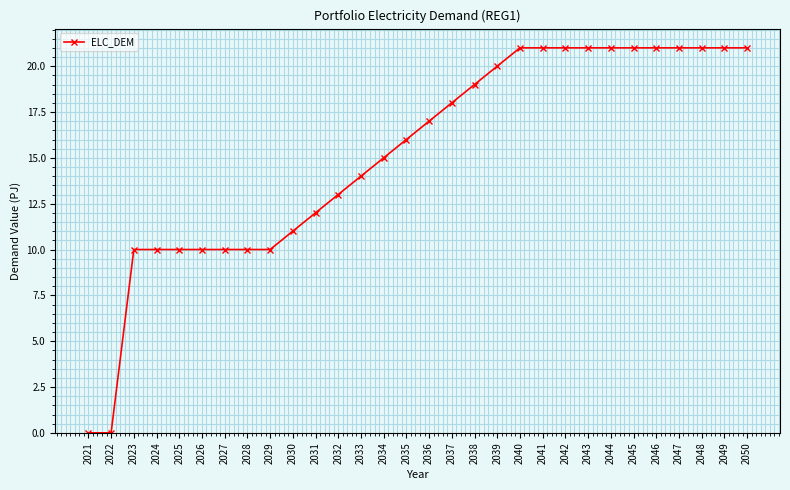

Count the number of categories in the chart.

30